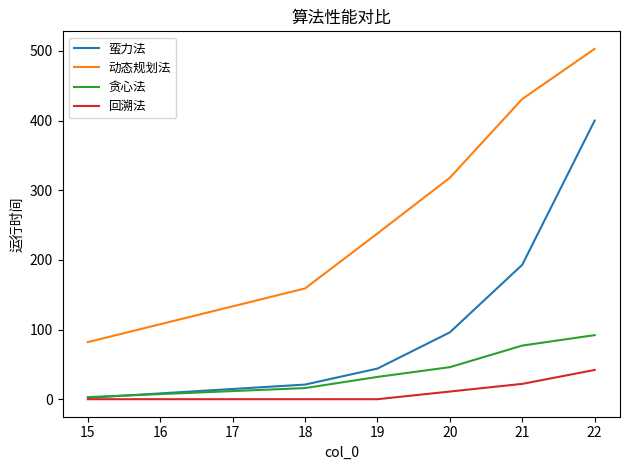

Which series has the widest spread of values?

动态规划法